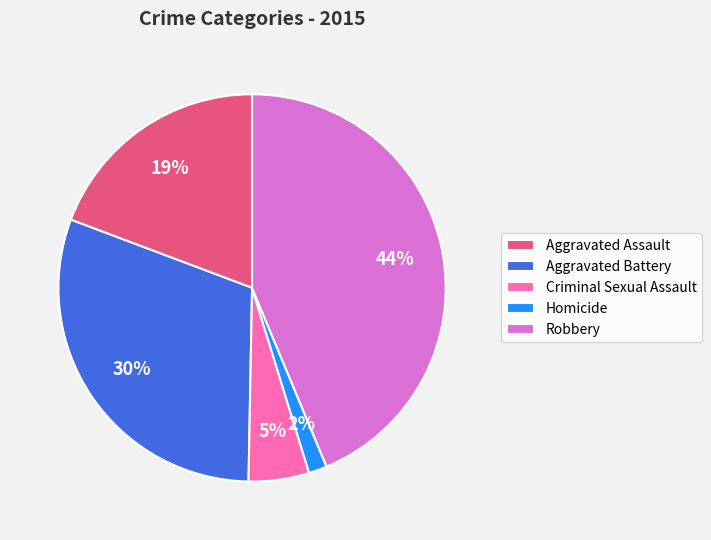

True or false: Robbery accounts for 36% of the total.

False